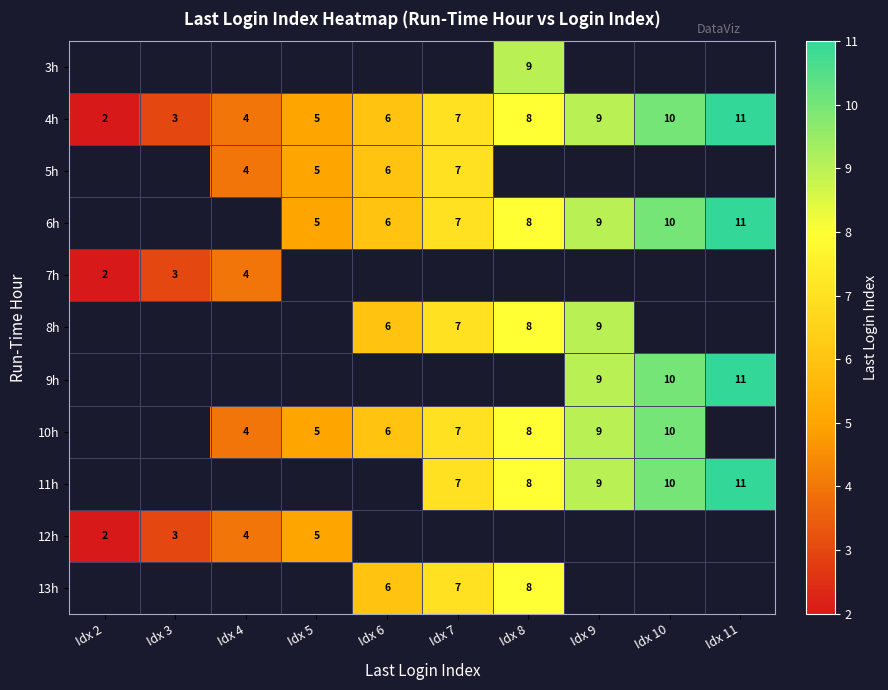

Count the number of data series in this chart.

11